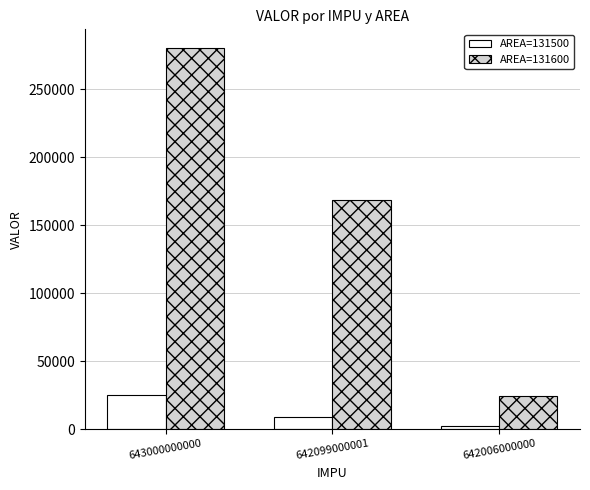

How many series are shown in this chart?

2